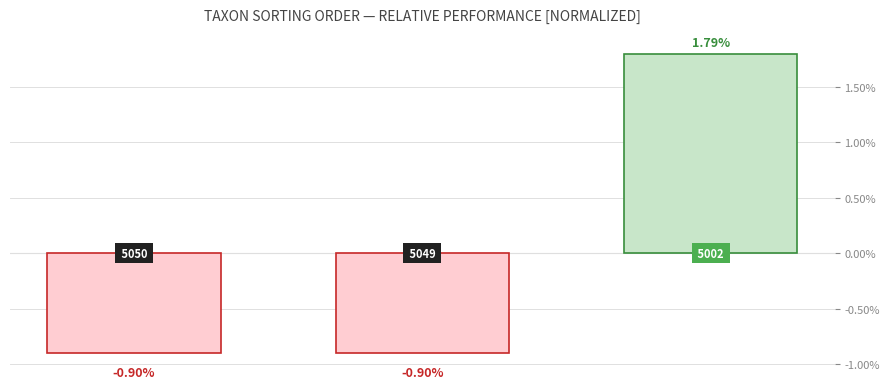

Reading left to right, what are all the values shown in this chart?

-0.9	-0.9	1.8